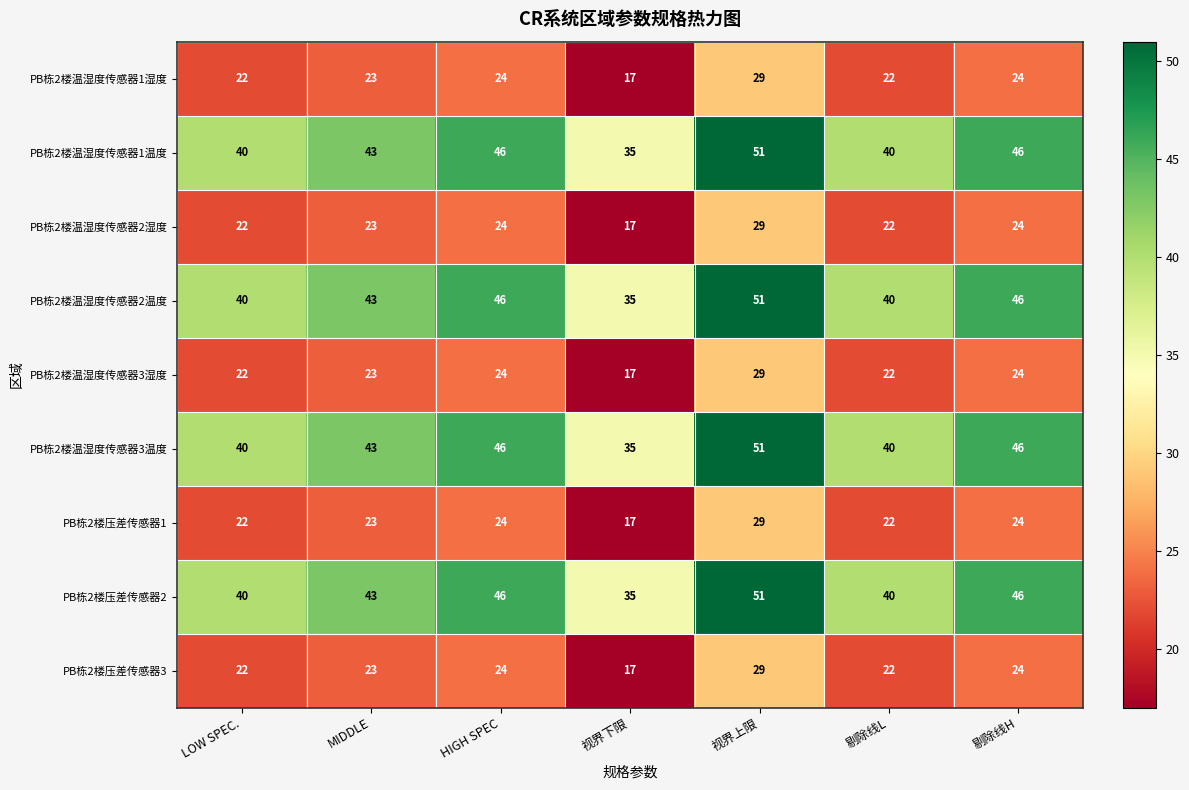

What is the lowest value of the PB栋2楼温湿度传感器2温度 series?

35